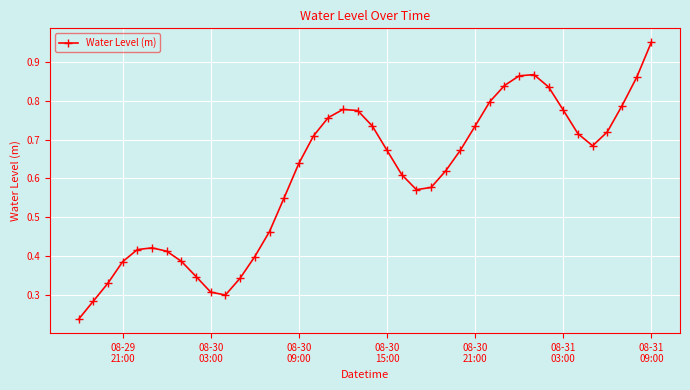

What is the sum of all values?

24.1